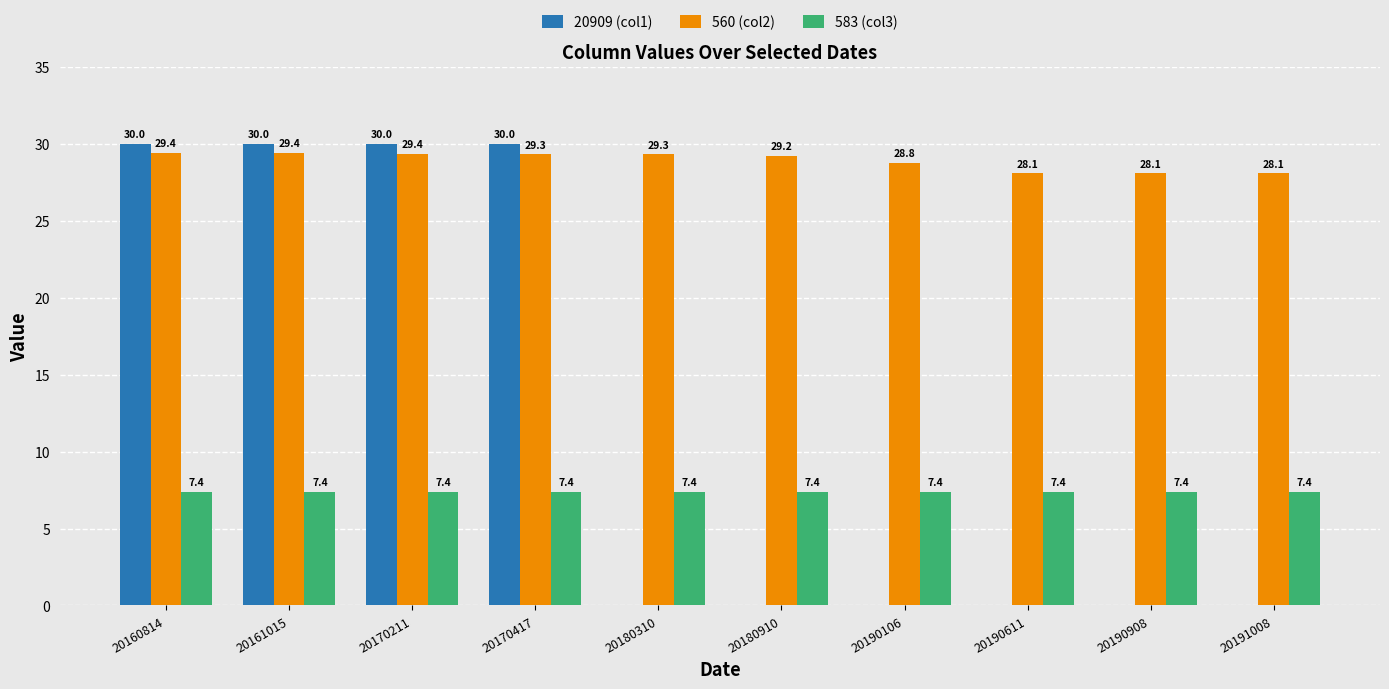

Between 20160814 and 20190908, which series saw the biggest shift?

20909 (col1)